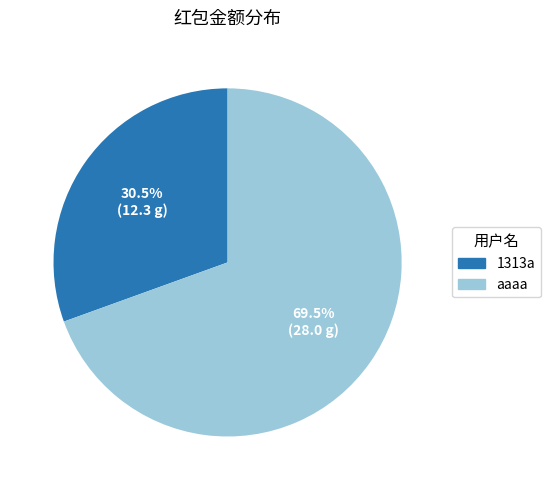

Between 1313a and aaaa, which is larger?

aaaa